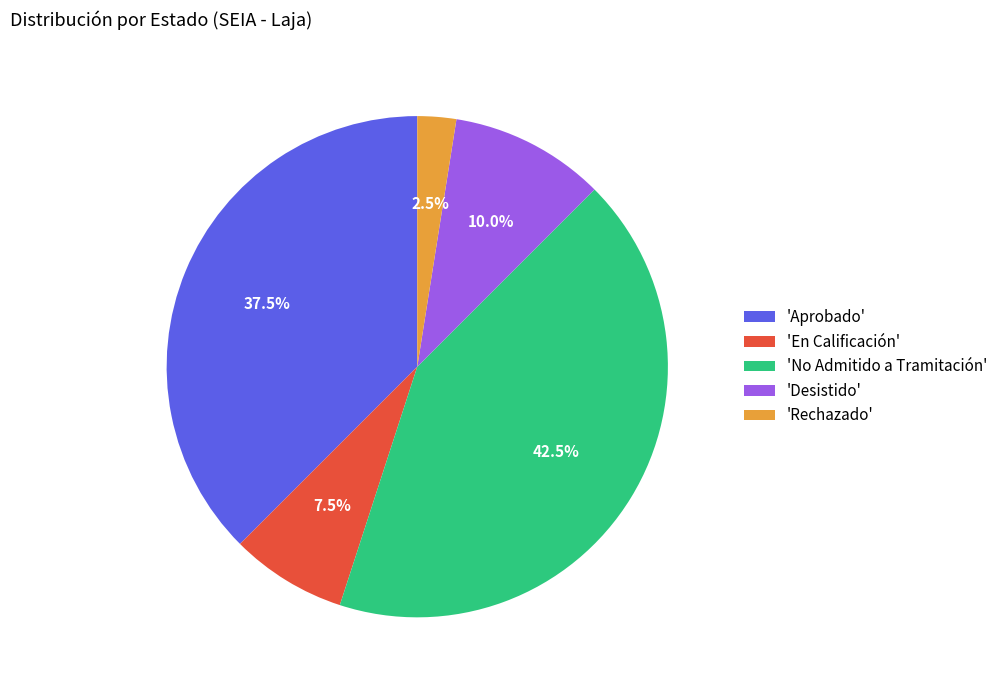

Between 'En Calificación' and 'No Admitido a Tramitación', which is larger?

'No Admitido a Tramitación'